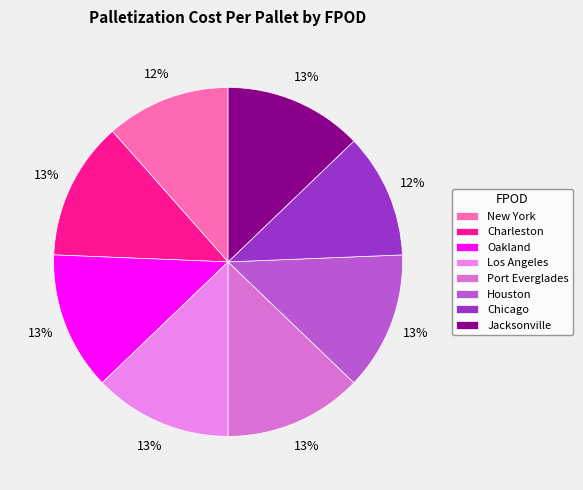

How many slices are in this pie chart?

8